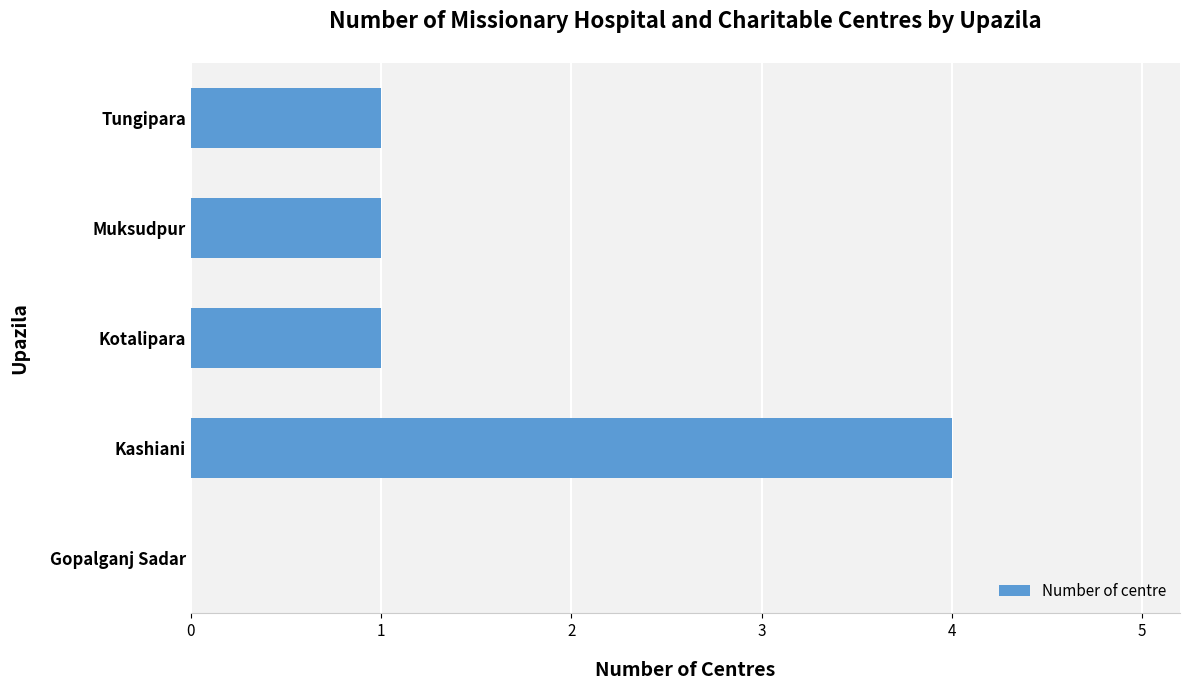

Which label corresponds to the largest value in the chart?

Kashiani